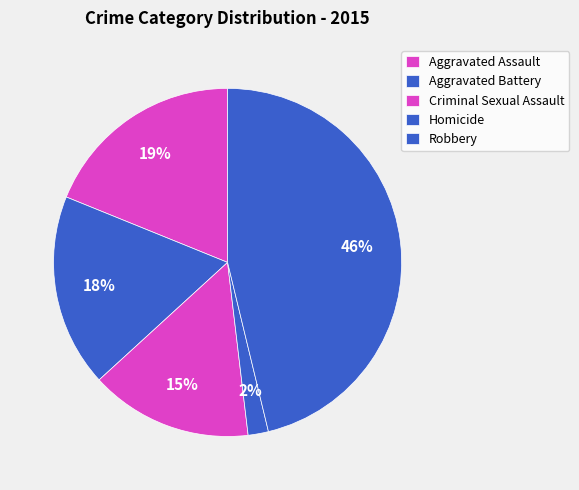

To the nearest percent, what percentage of the pie is Aggravated Battery?

18%